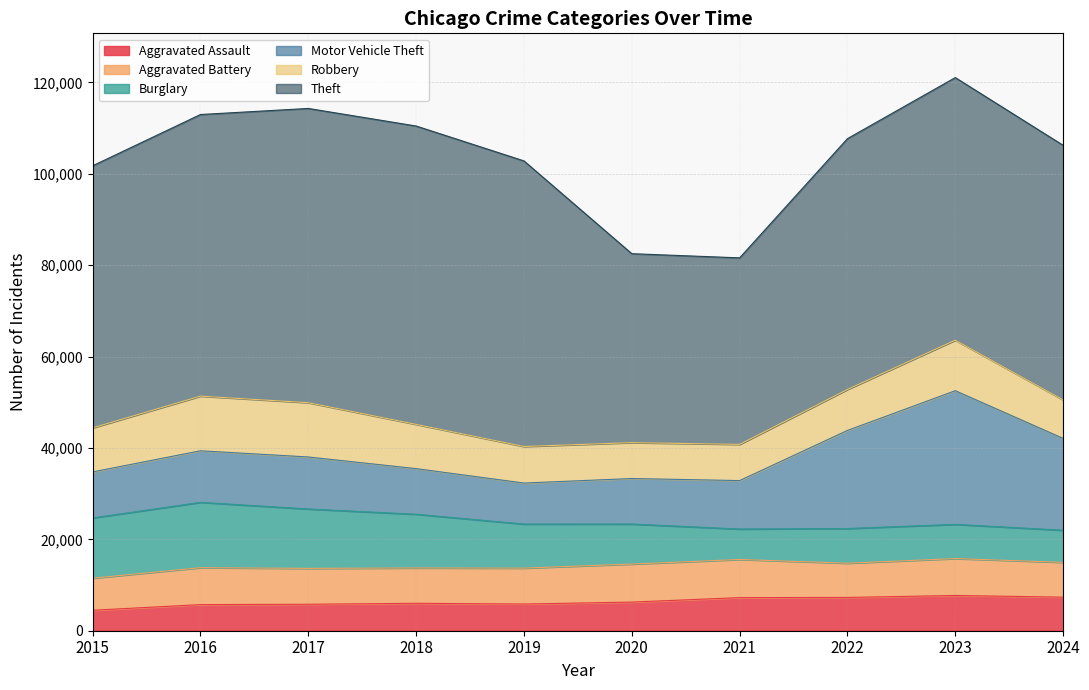

In Aggravated Assault, how many points are lower than both neighbors (excluding endpoints)?

1